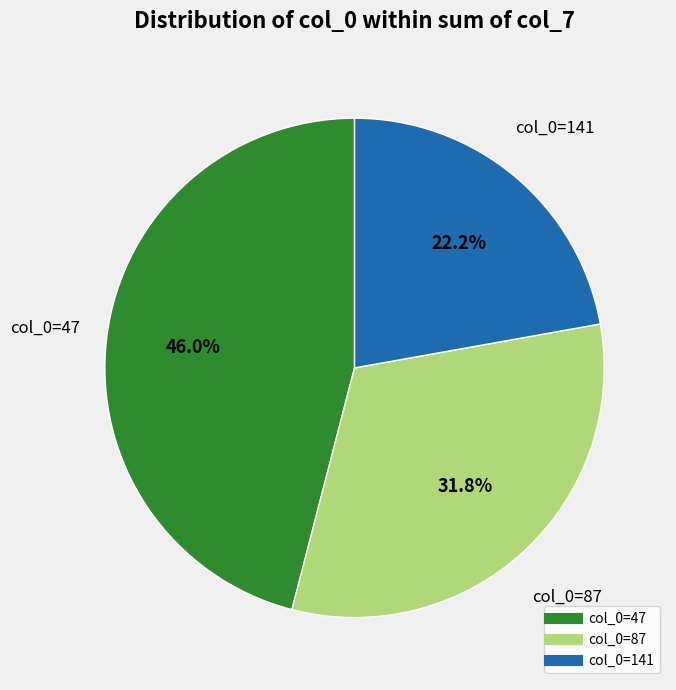

How many slices are in this pie chart?

3